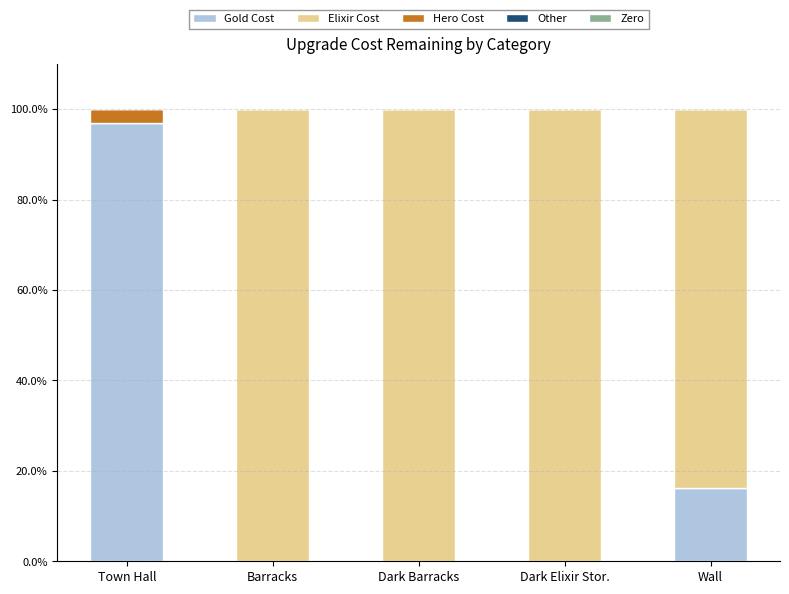

What is the total value across all series at Wall?

100.0